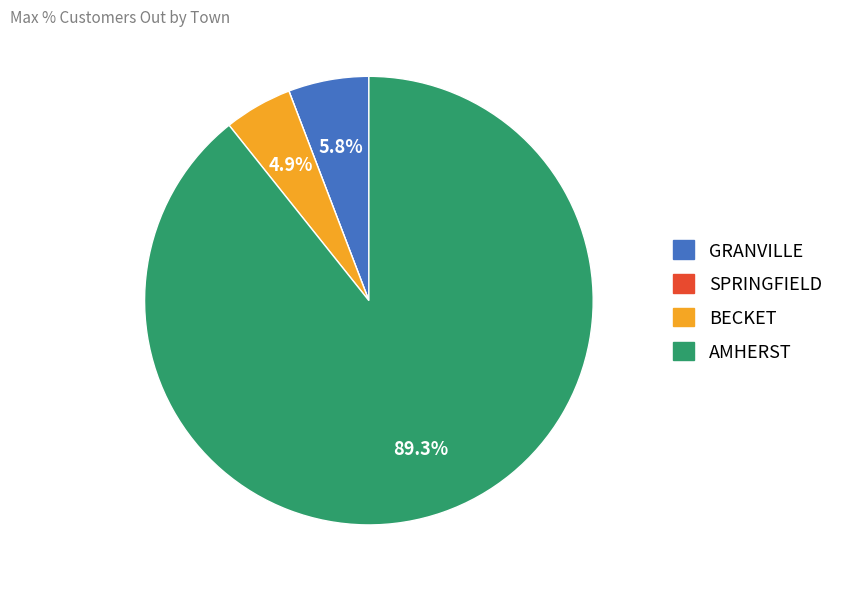

What portion of the pie excludes BECKET?

95.1%